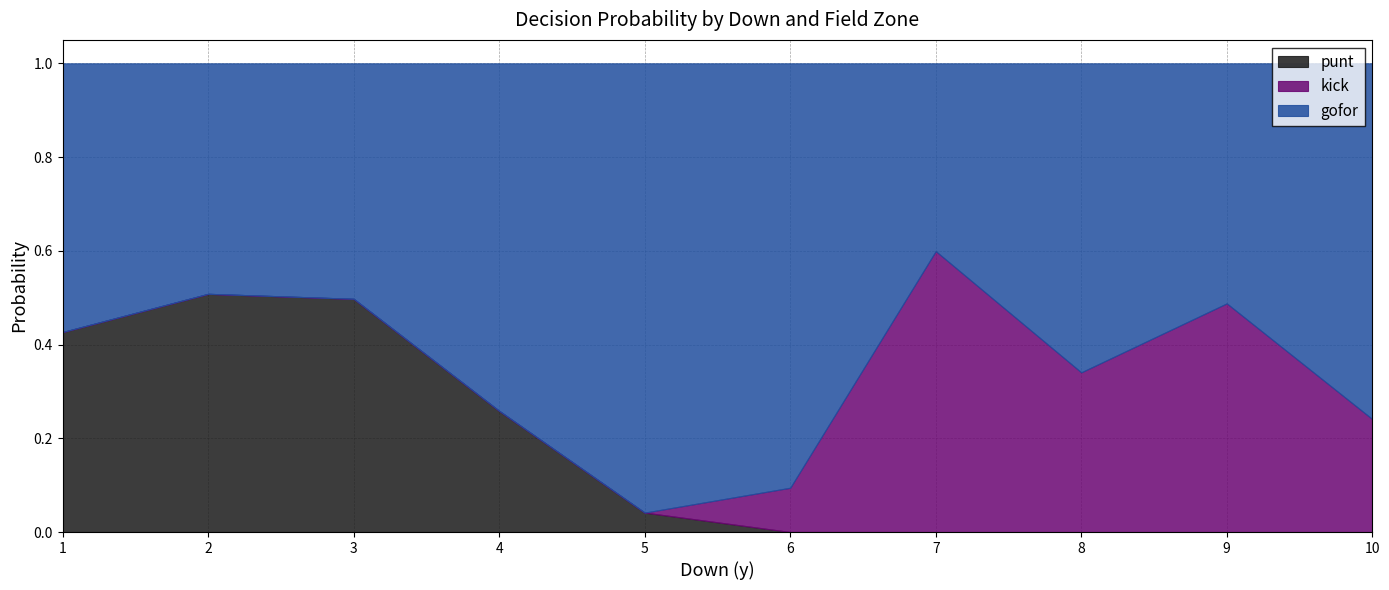

The punt series shows 0.5 at 3. True or false?

True